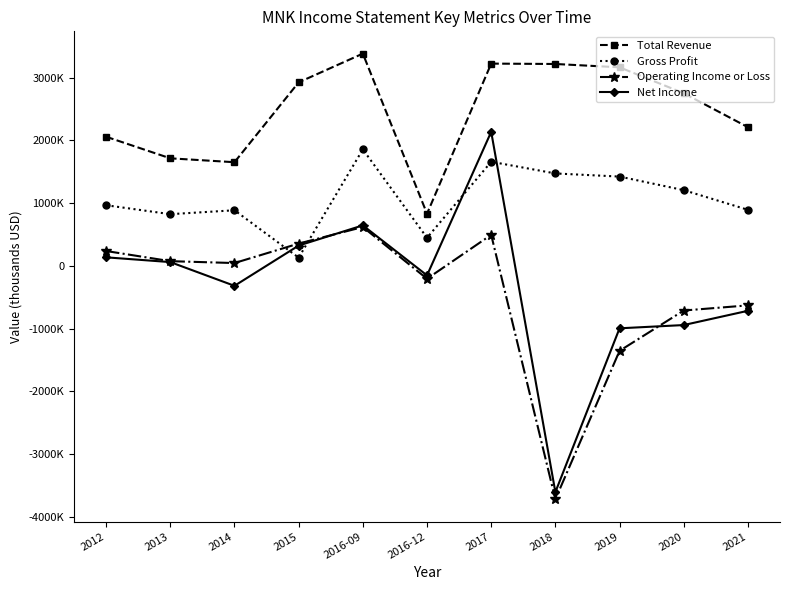

How many data points in Total Revenue are less than 2749400?

5